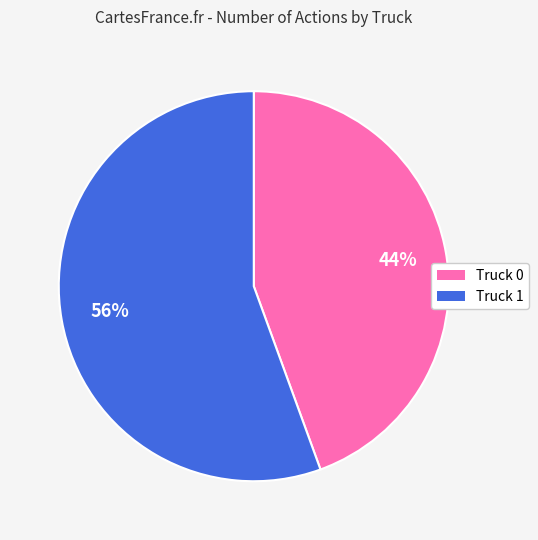

Which category has the smallest portion of the pie?

Truck 0